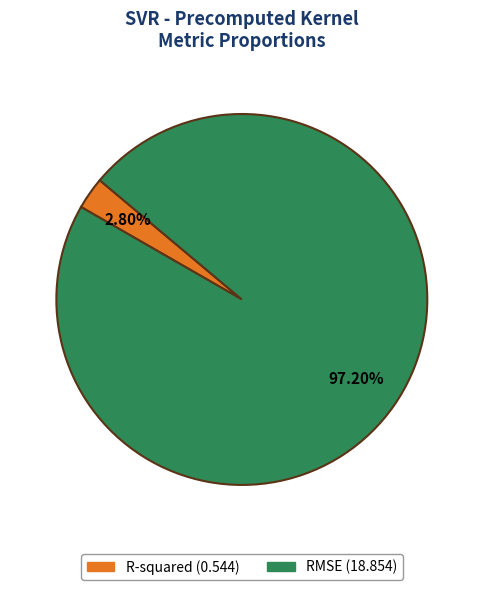

Which has a higher value, RMSE or R-squared?

RMSE